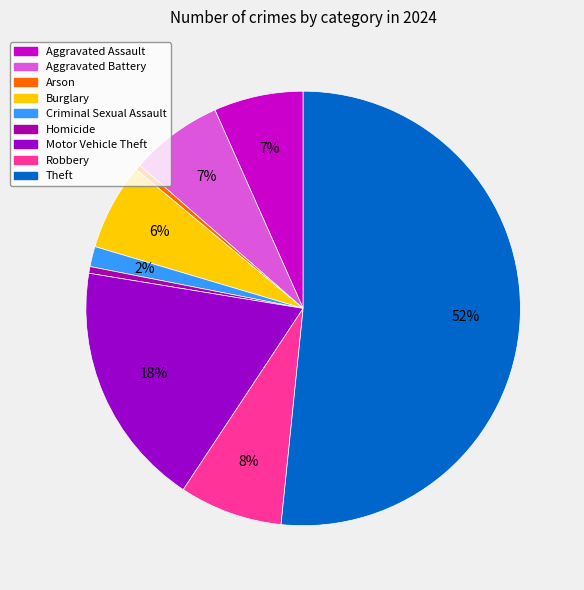

How many slices are in this pie chart?

9